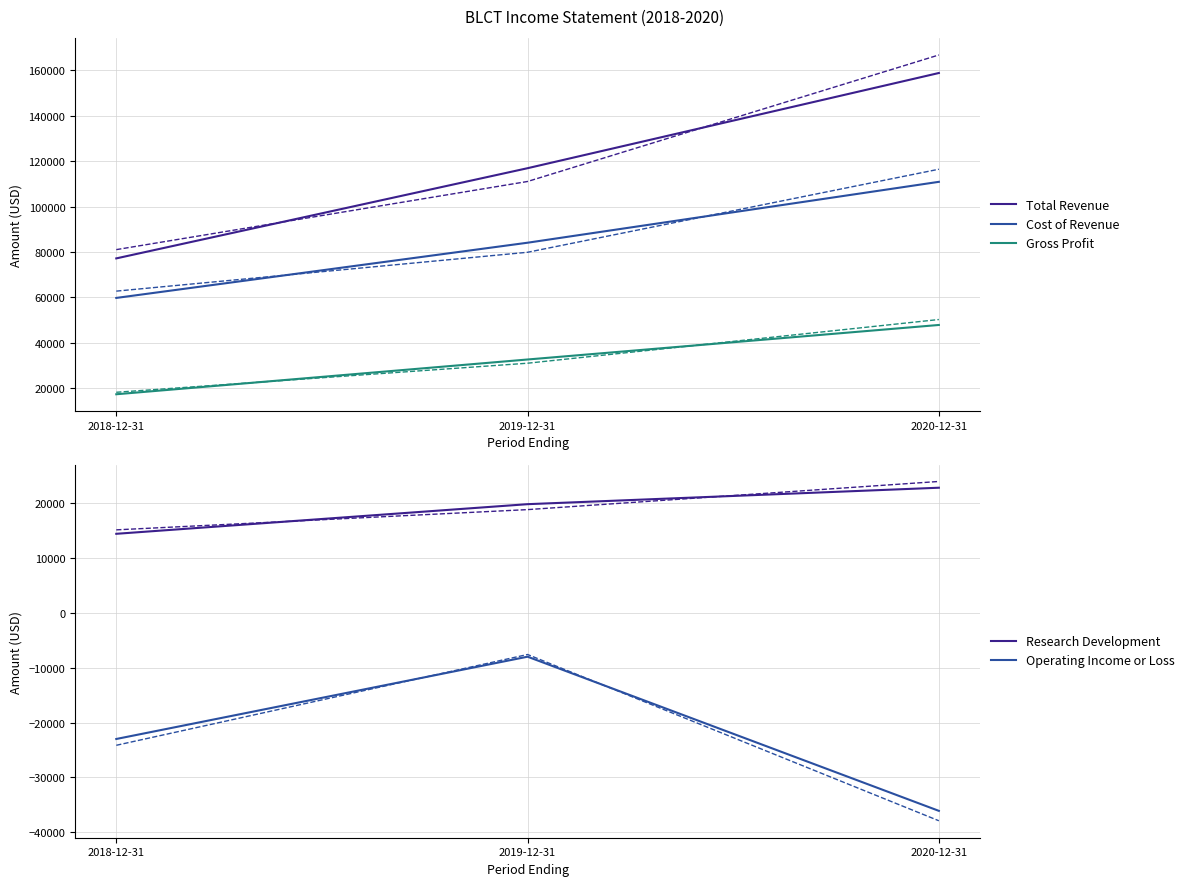

List the series in order of their peak value, lowest first.

Operating Income or Loss, Research Development, Gross Profit, Cost of Revenue, Total Revenue